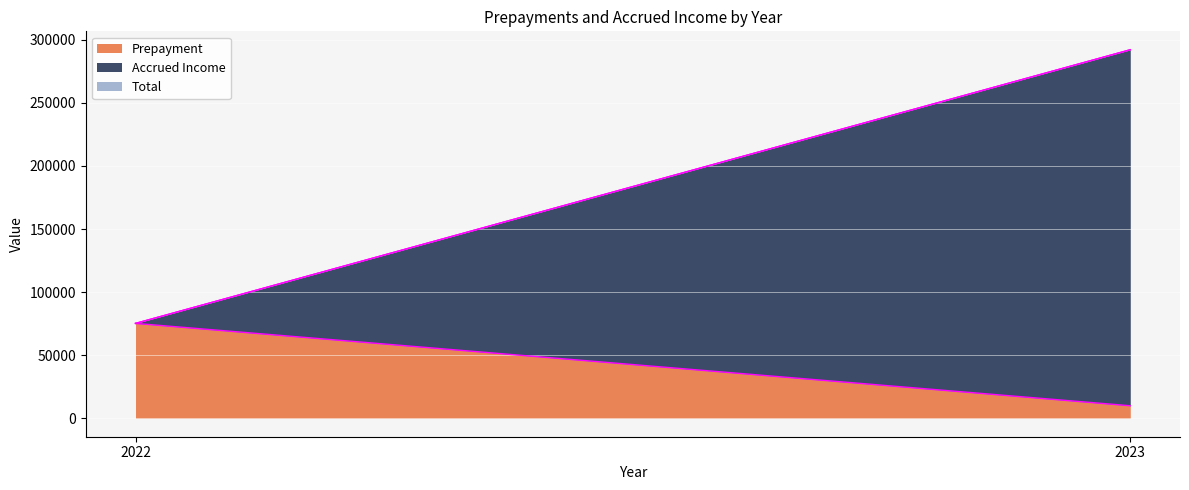

What is the minimum value for Prepayment?

9938